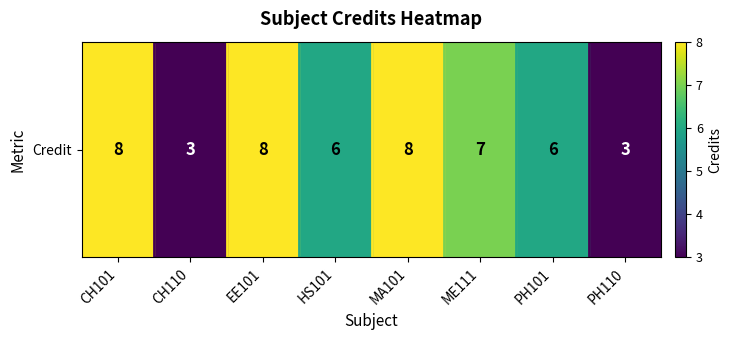

Reading right to left, list all the values displayed in this chart.

PH110=3	PH101=6	ME111=7	MA101=8	HS101=6	EE101=8	CH110=3	CH101=8